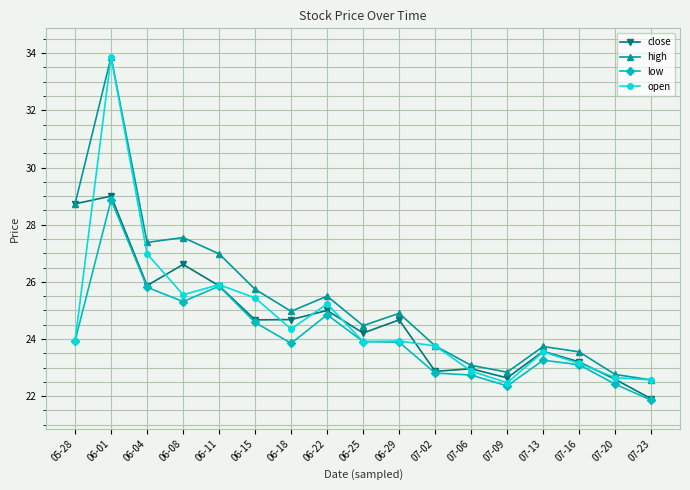

What position from the left is 07-06?

12